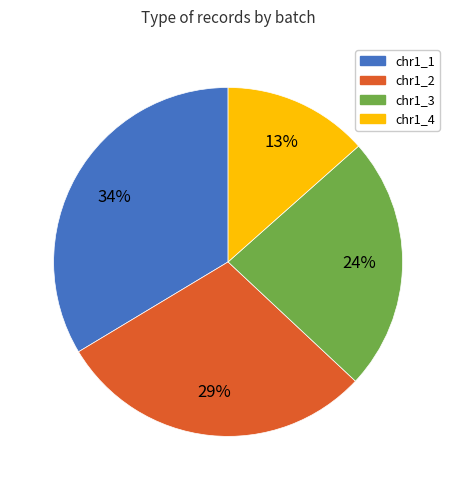

How many segments does this pie chart have?

4